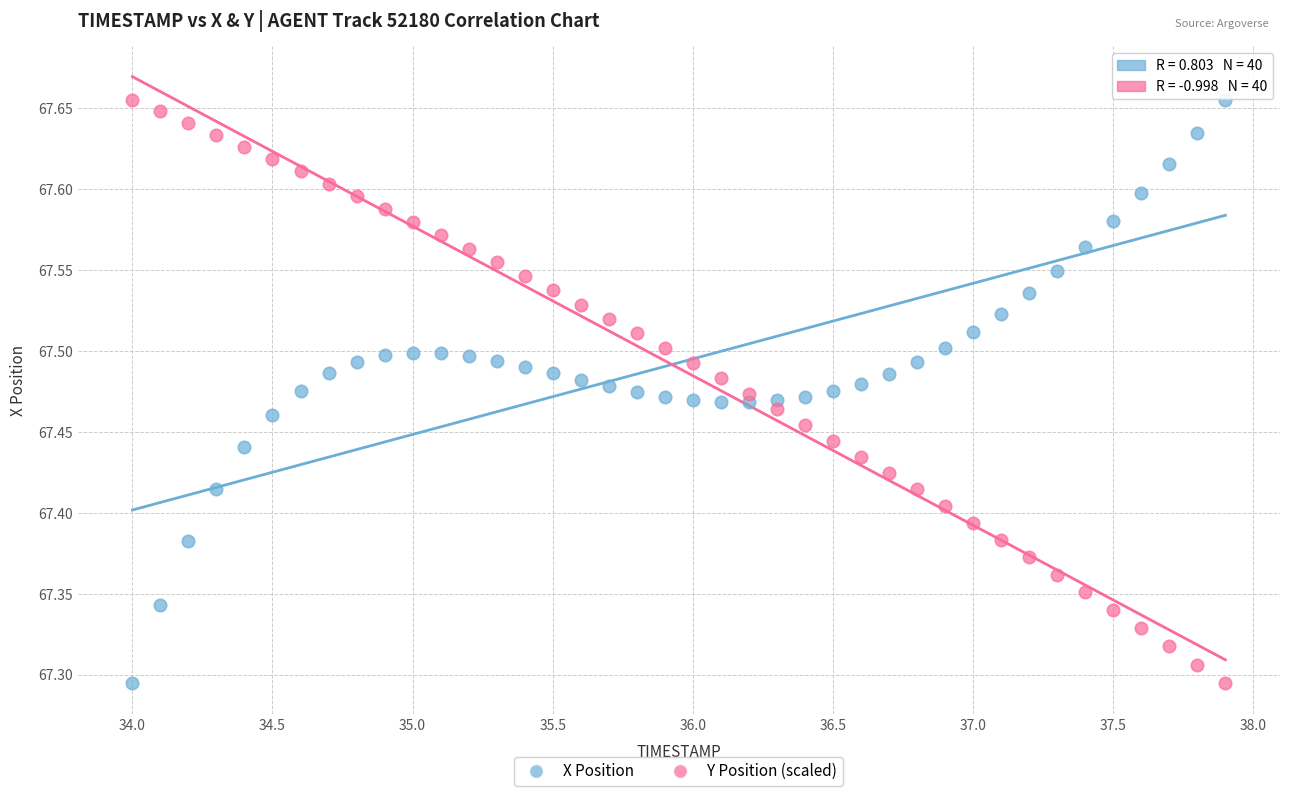

What is the X range (max minus min) for the scatter plot?

3.9